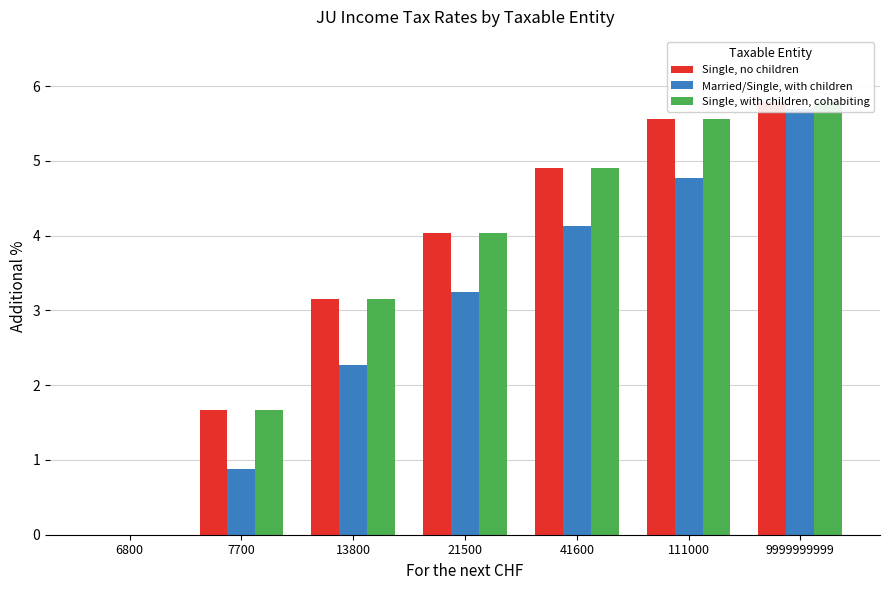

What is the total value across all series at 21500?

11.3